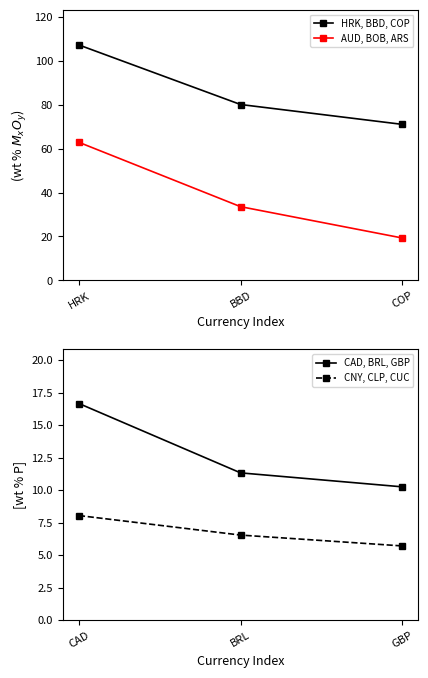

Rank the categories by HRK, BBD, COP value from lowest to highest.

COP, BBD, HRK